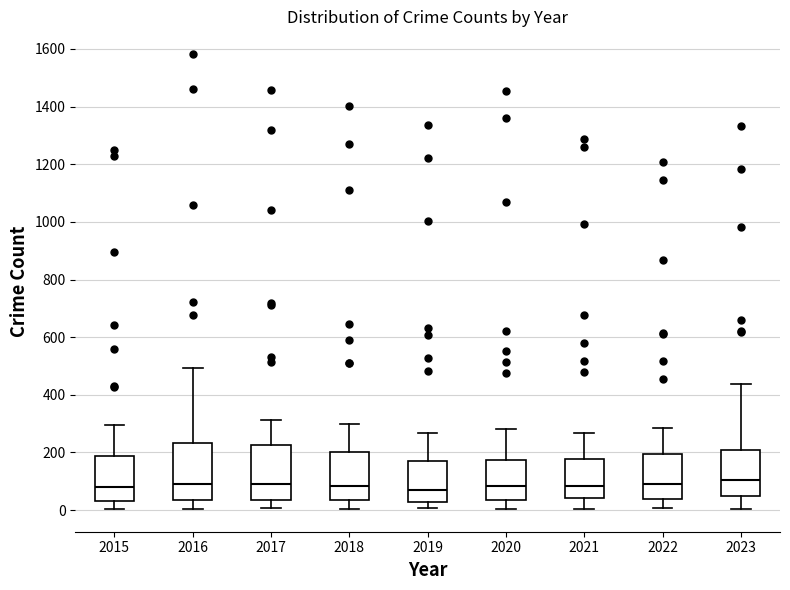

Reading left to right, read every box against the y-axis: the position of its median line, the range the box covers, and the ends of its whiskers. The values are not printed on the chart, so give them approximately, as read against the axis.

2015: median 80, box 40 to 180, whiskers 0 to 300
2016: median 100, box 40 to 240, whiskers 0 to 500
2017: median 100, box 40 to 220, whiskers 0 to 320
2018: median 80, box 40 to 200, whiskers 0 to 300
2019: median 80, box 20 to 180, whiskers 0 to 260
2020: median 80, box 40 to 180, whiskers 0 to 280
2021: median 80, box 40 to 180, whiskers 0 to 260
2022: median 100, box 40 to 200, whiskers 0 to 280
2023: median 100, box 40 to 200, whiskers 0 to 440